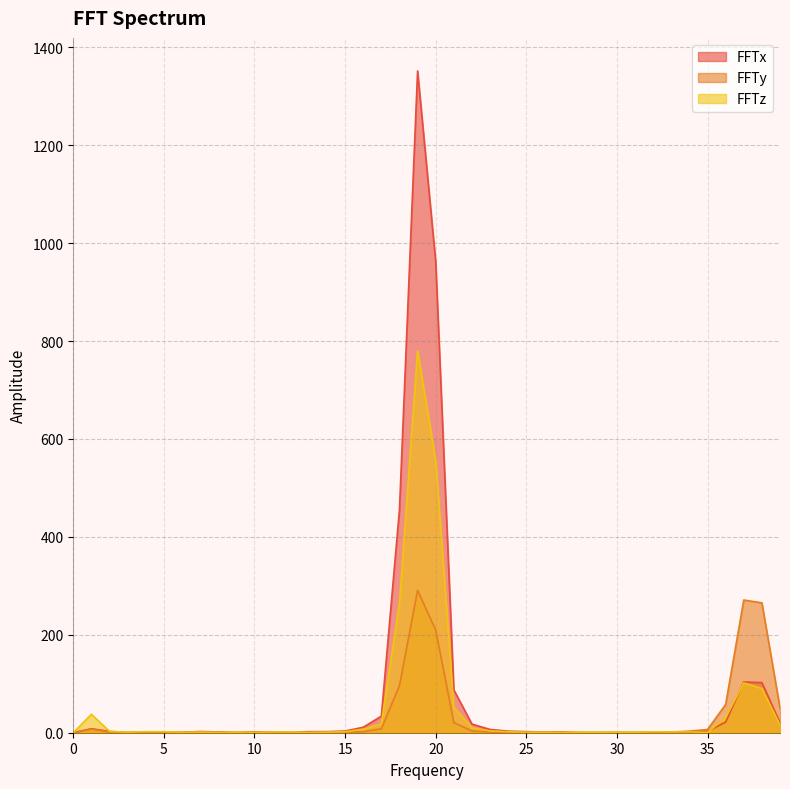

True or false: FFTx and FFTz intersect in this chart.

True